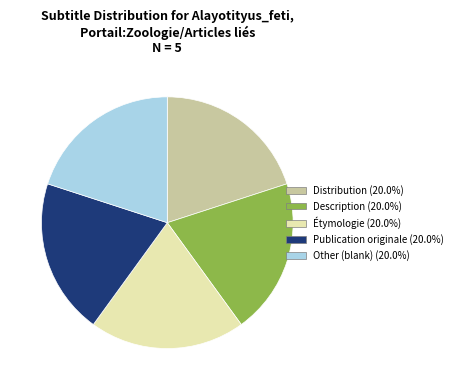

Approximately how many times larger is the value at Distribution compared to Publication originale?

1.0